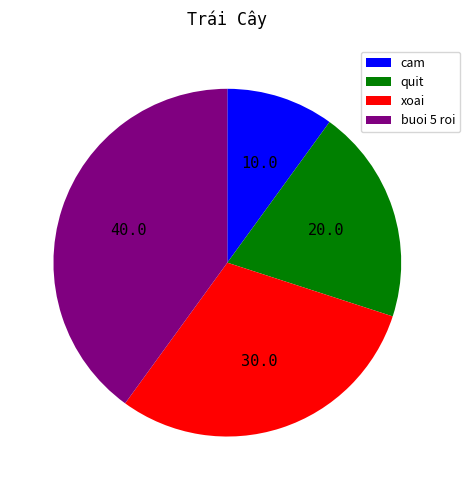

Approximately how many times larger is the value at quit compared to xoai?

0.7